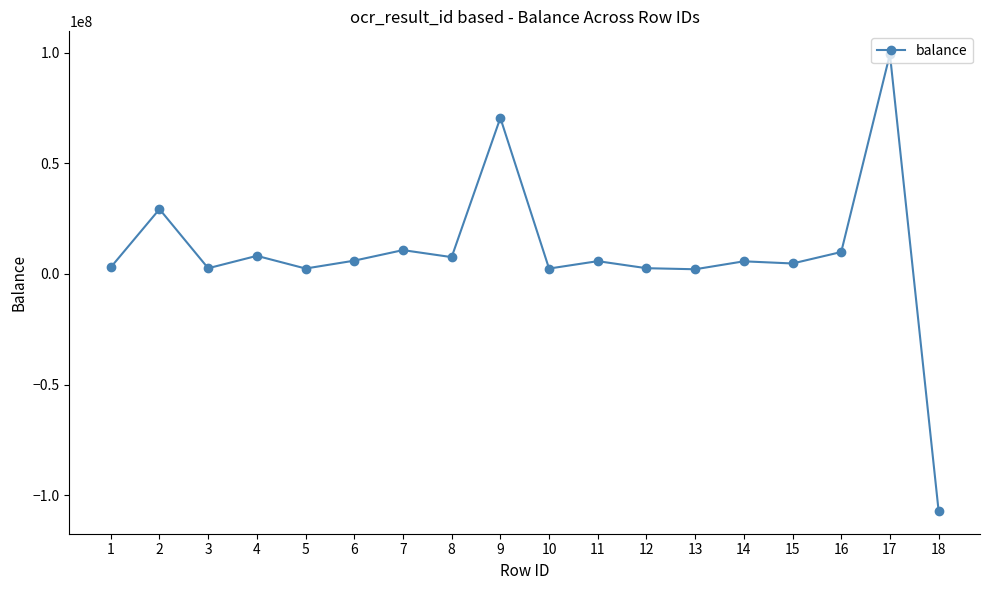

What is the maximum value shown in the chart?

99251420